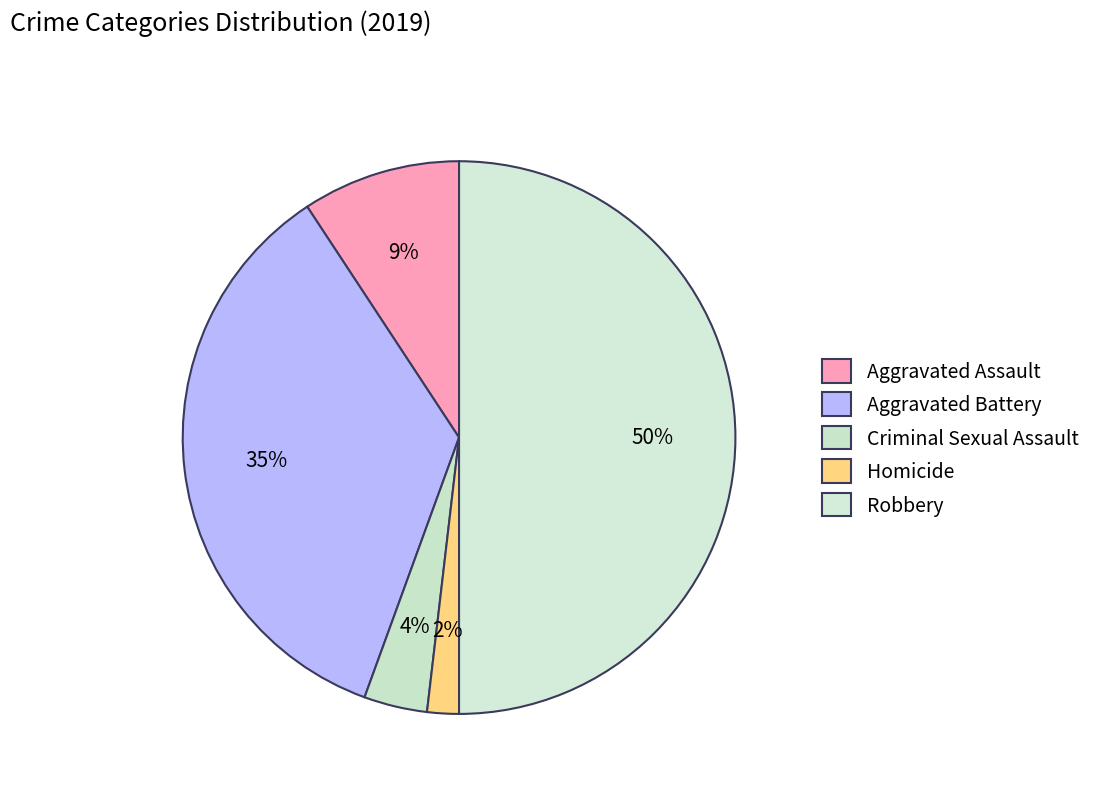

Is the sum of Robbery and Aggravated Assault greater than half?

Yes